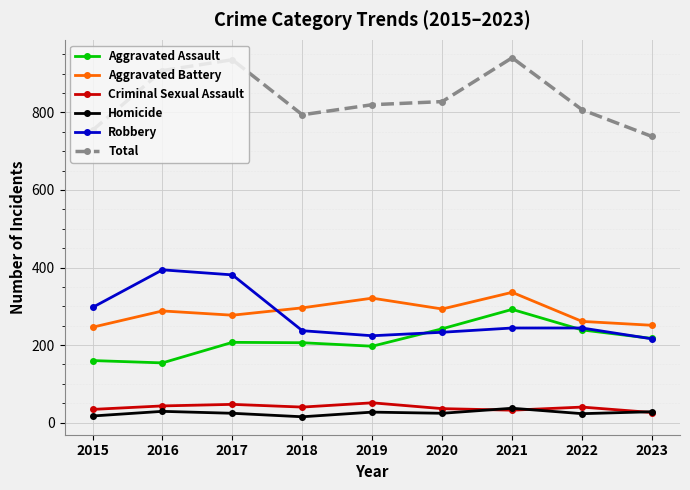

What is the average value of the Aggravated Battery series?

285